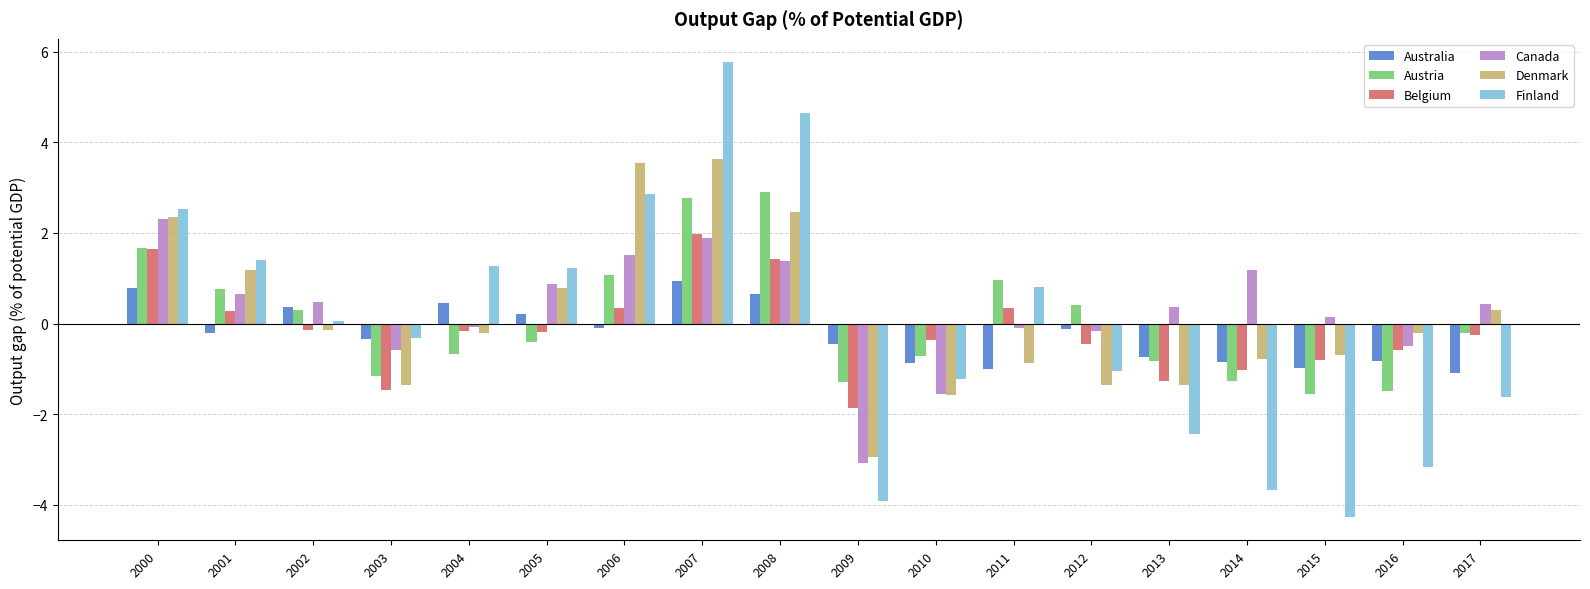

What is the average value of the Denmark series?

0.2